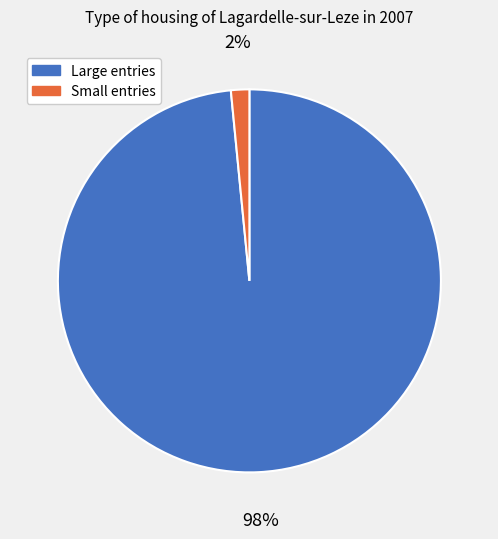

To the nearest percent, what is the average slice percentage?

50%